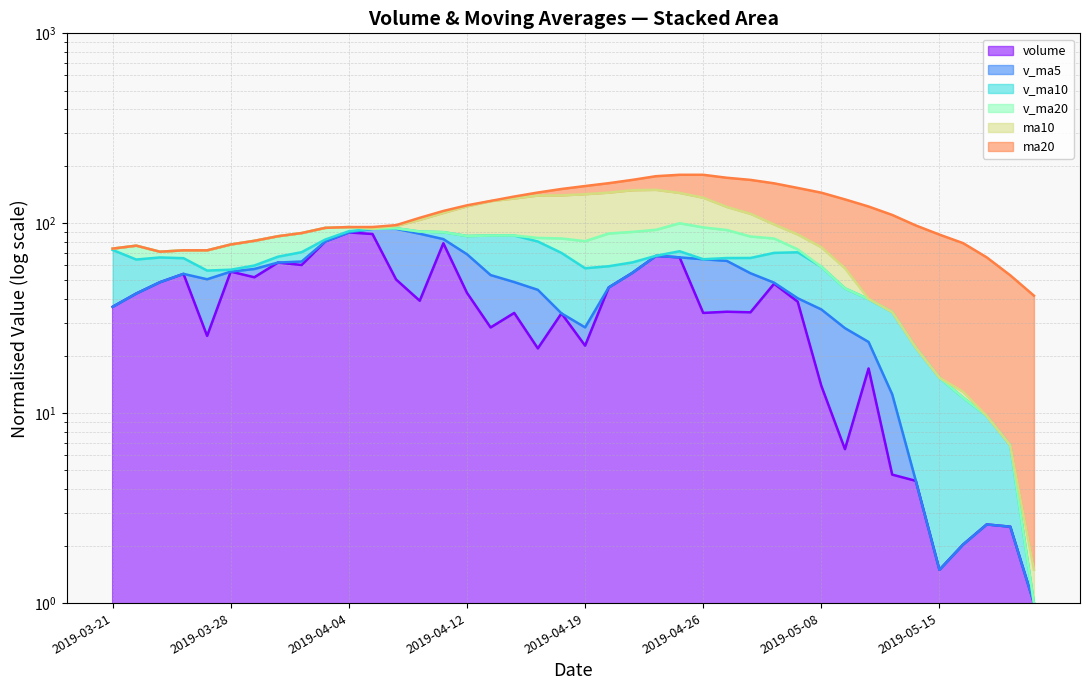

True or false: ma10 and v_ma5 intersect in this chart.

False